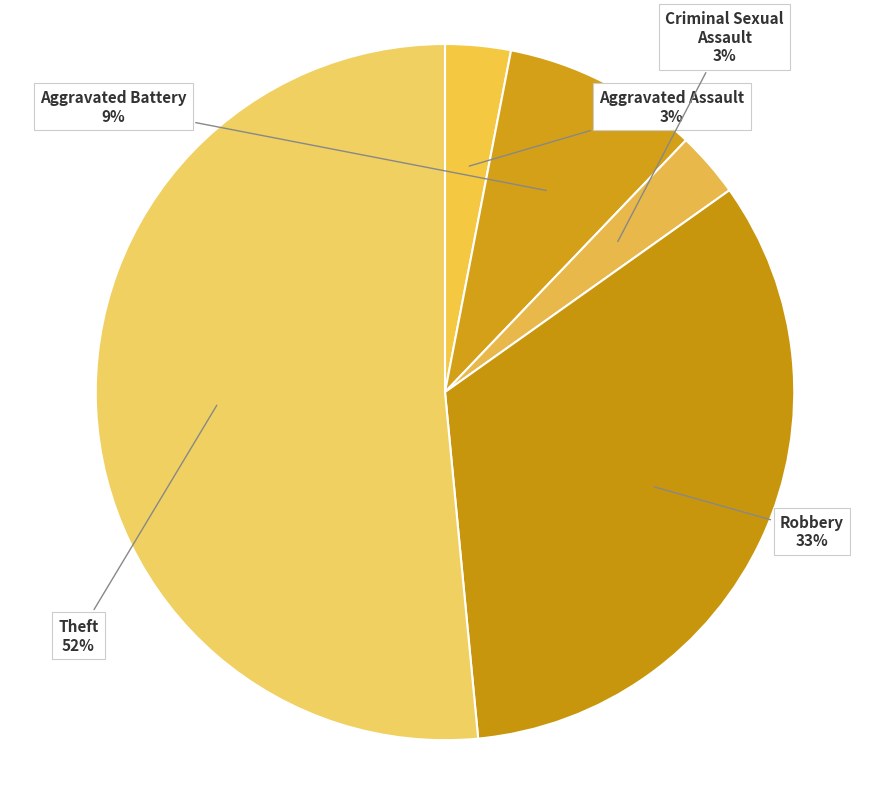

What is the largest slice in the pie chart?

Theft